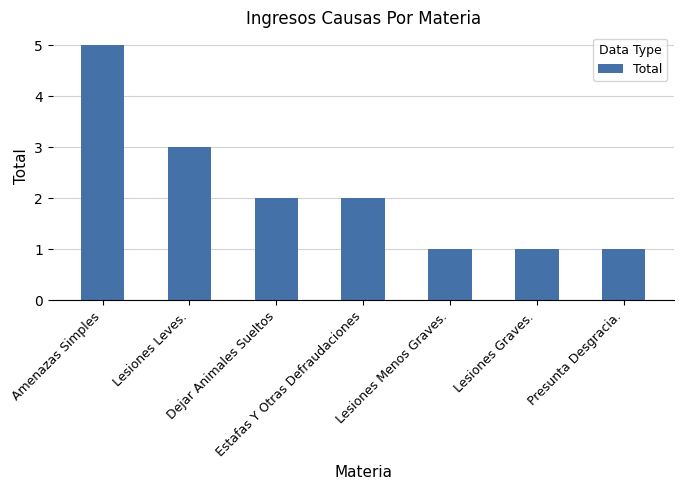

What is the maximum value shown in the chart?

5